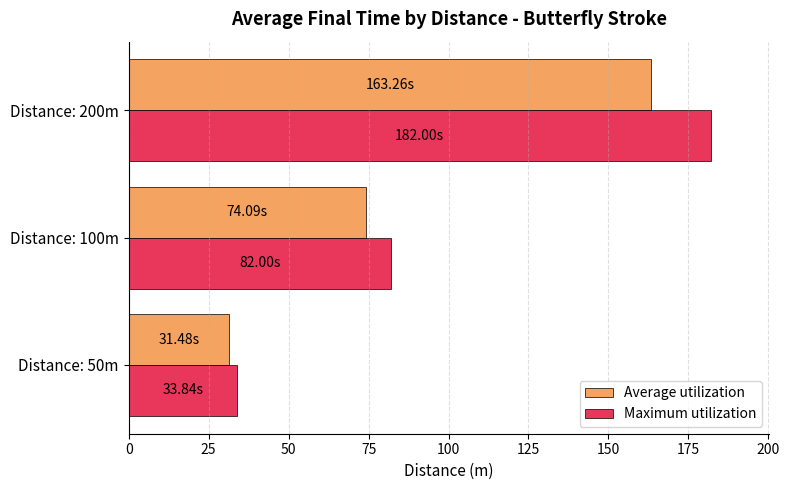

What is the minimum value shown in the chart?

31.5